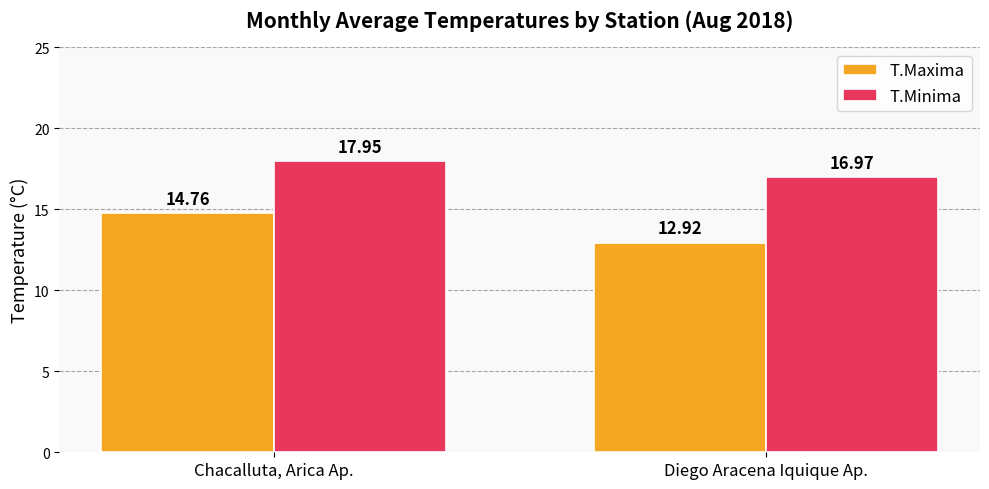

The T.Maxima series shows 12.9 at Diego Aracena Iquique Ap.. True or false?

True